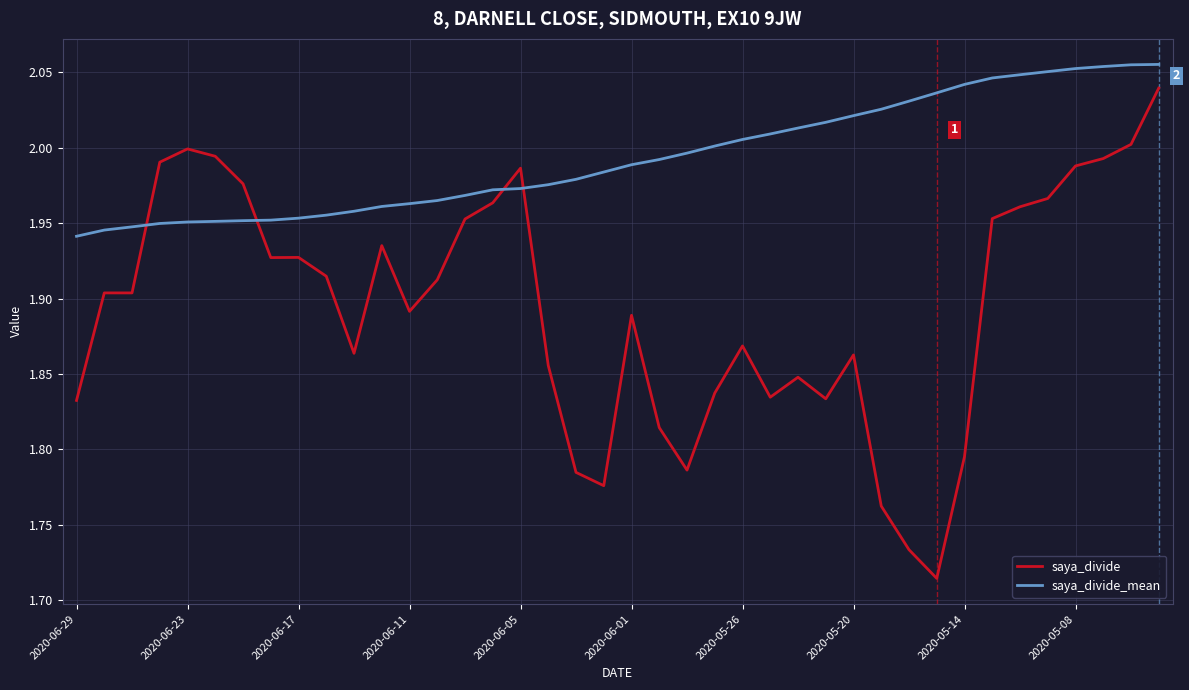

How many lines are shown in the chart?

2